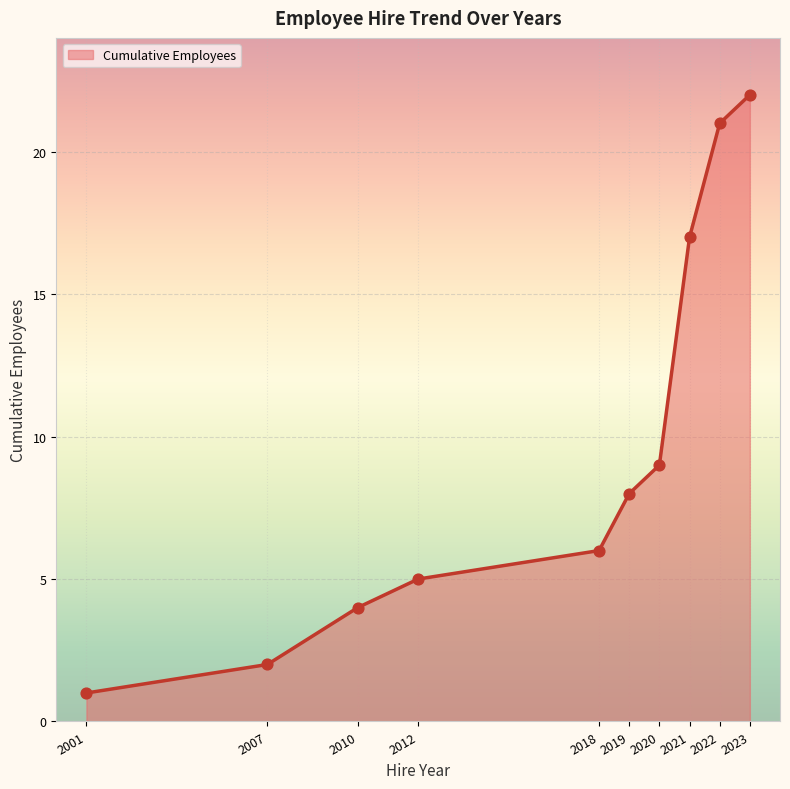

Which has a higher value, 2018 or 2012?

2018